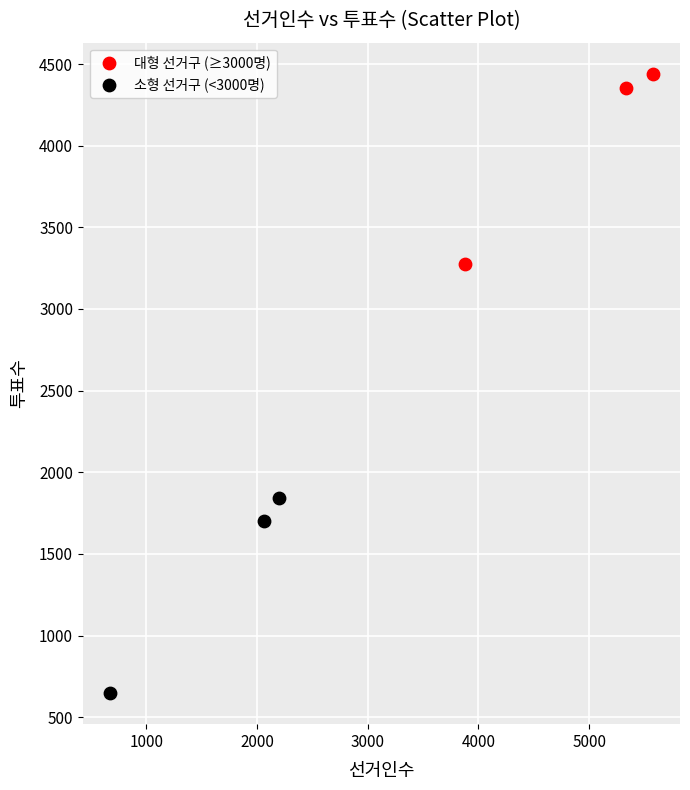

Which series reaches the maximum Y coordinate?

대형 선거구 (≥3000명)